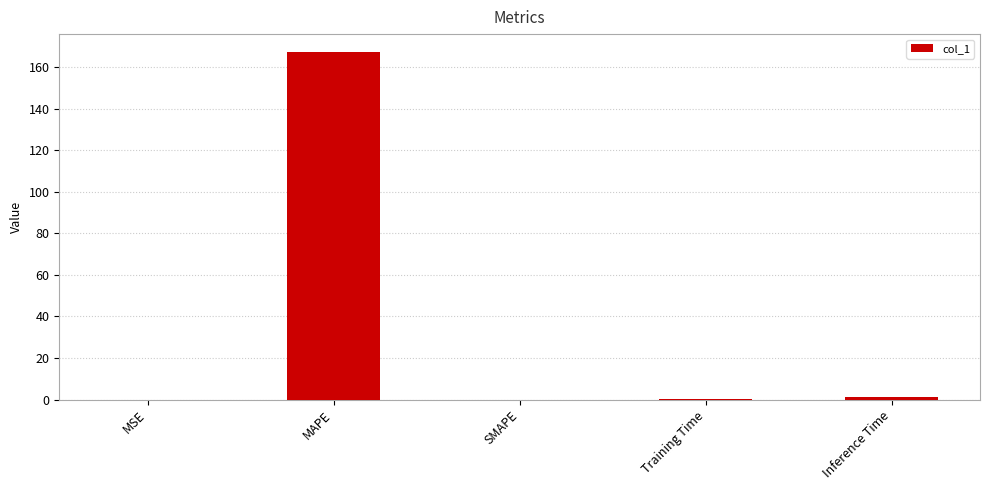

True or false: the data shows 167.5 at MAPE.

True